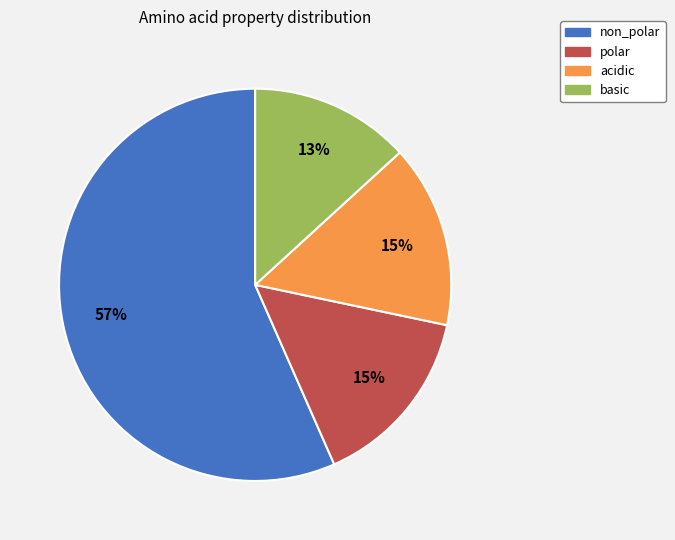

Is acidic the majority of the pie?

No